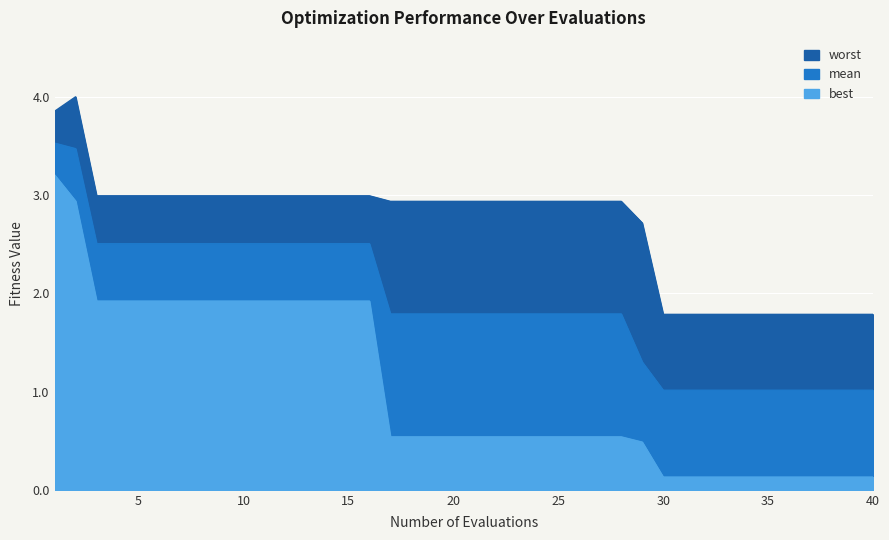

What are all the series names shown in the legend?

mean, best, worst